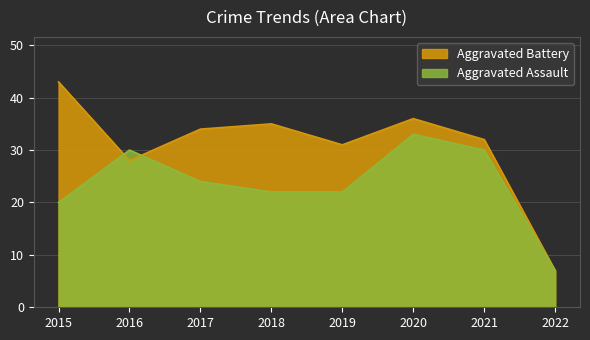

What is the difference between the Aggravated Battery values at 2017 and 2021?

2